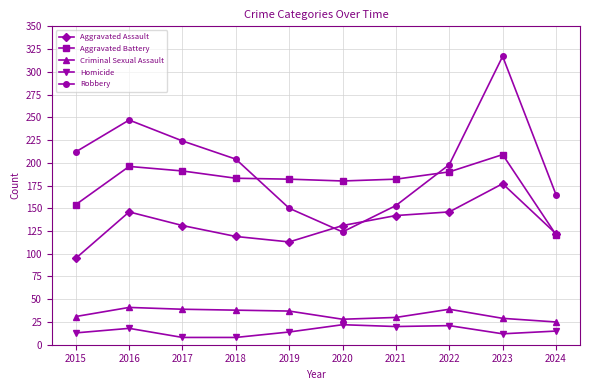

At how many categories does at least one series exceed 144?

10